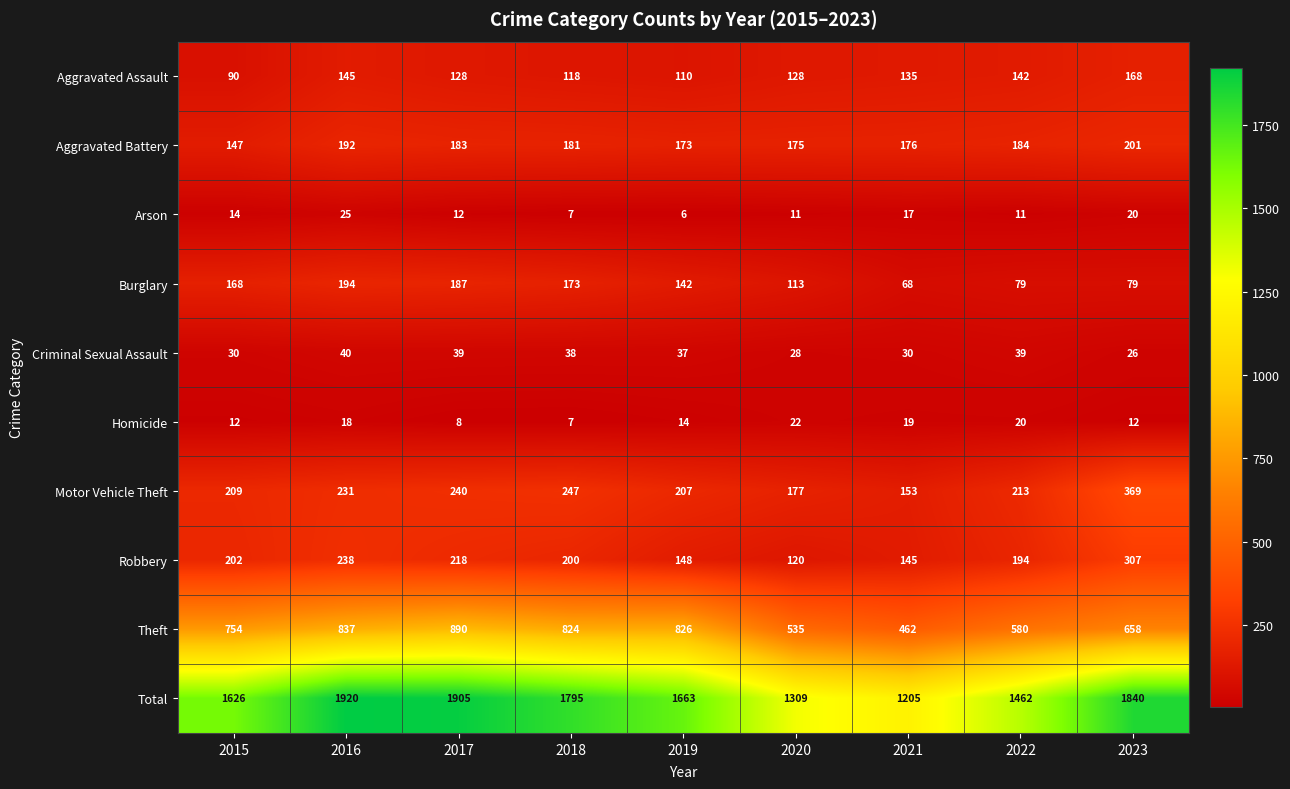

What value does the Total series have at 2016, to the nearest 10?

1920